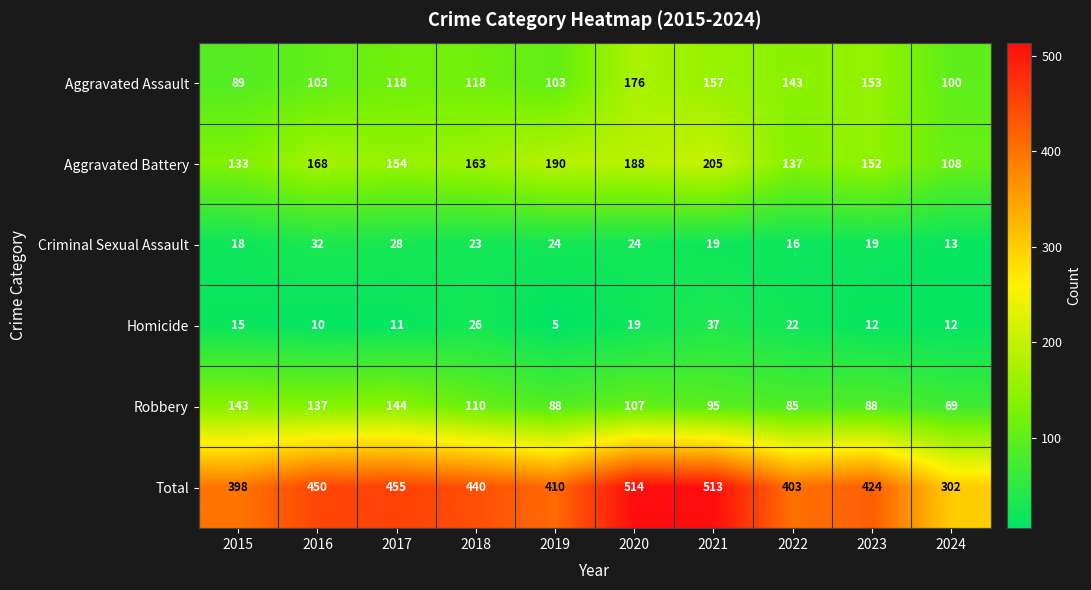

What is the difference between the Aggravated Battery values at 2022 and 2019?

53